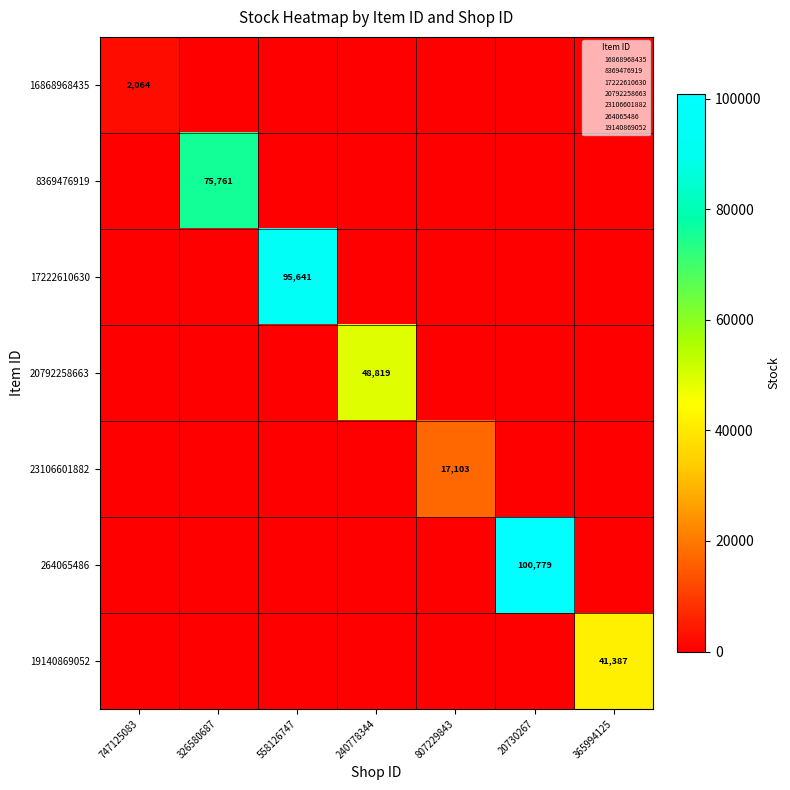

The 264065486 series shows 100779 at 20730267. True or false?

True